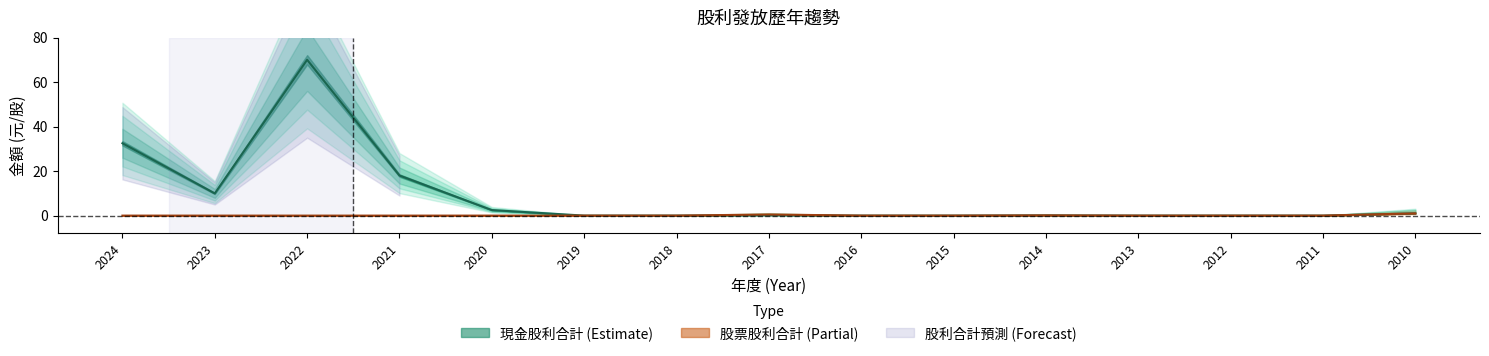

Is it true that 股票股利合計 equals 0.5 at 2017?

True